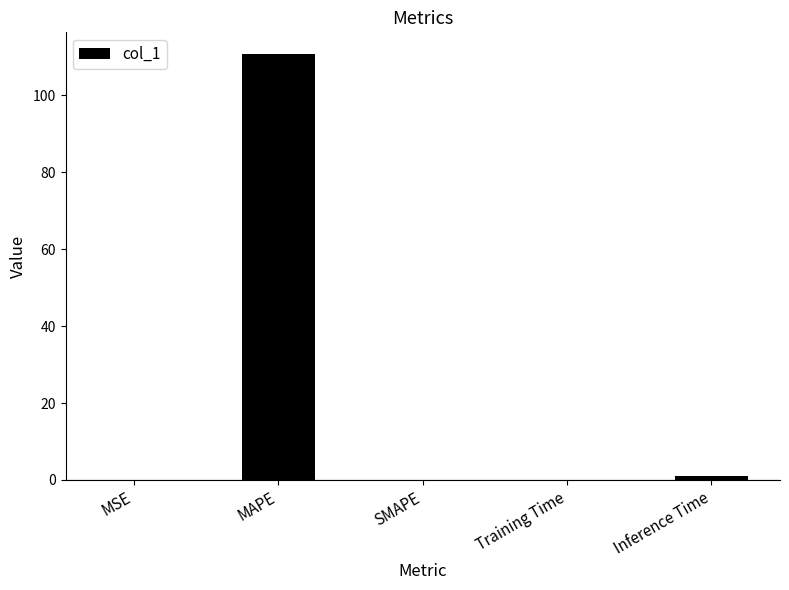

True or false: the data shows 0.0 at SMAPE.

True